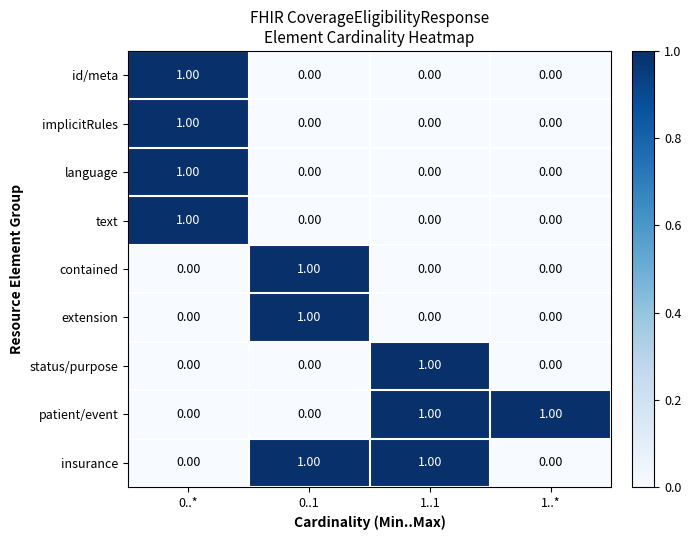

At how many categories does at least one series exceed 0?

4